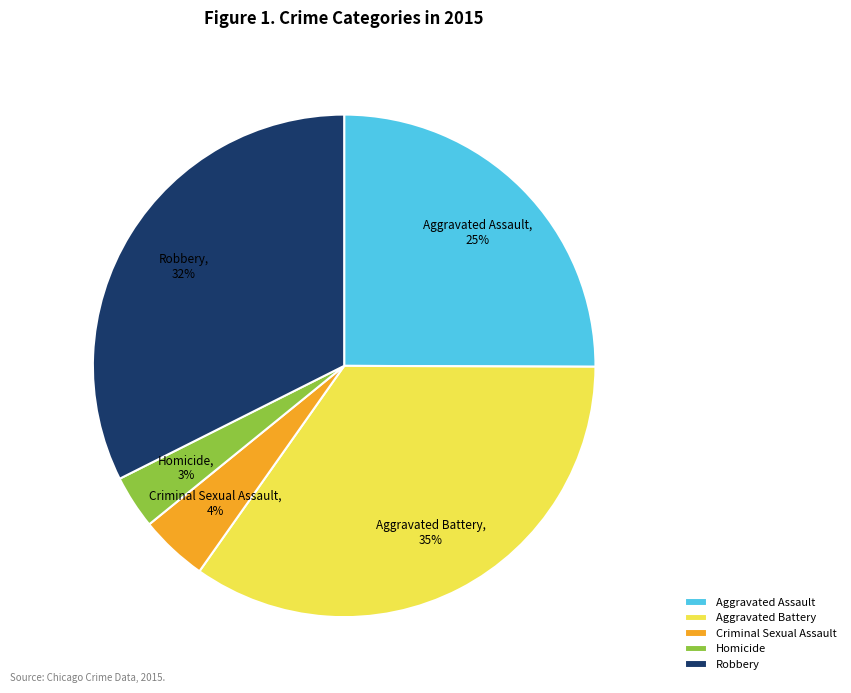

Which slice is the largest?

Aggravated Battery